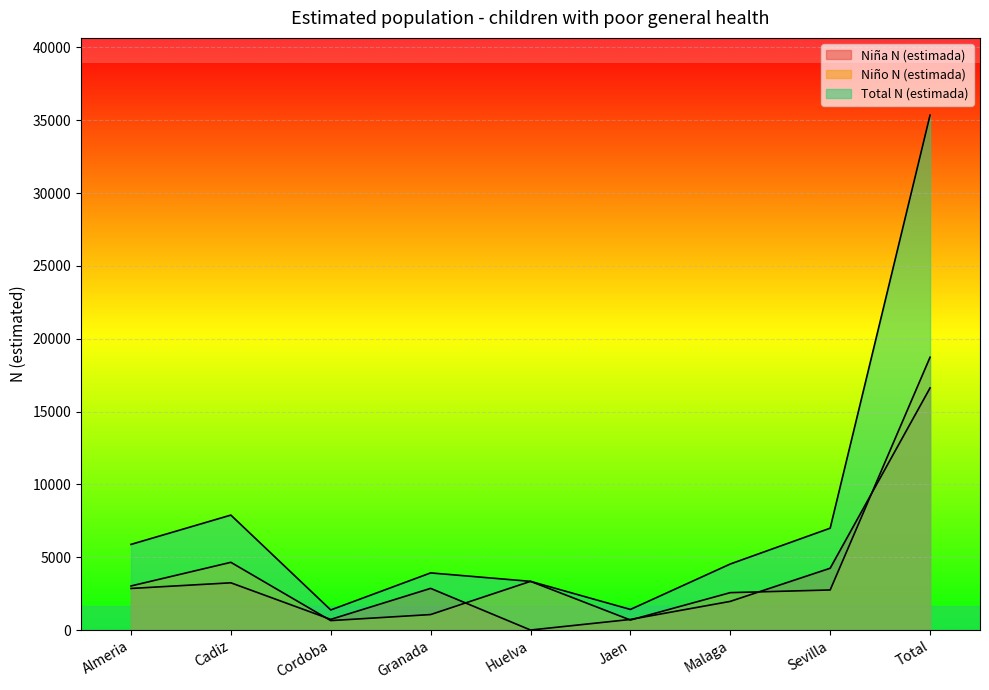

Reading left to right, list all the values displayed in this chart.

Niña N (estimada): Almeria=2854	Cadiz=3242	Cordoba=731	Granada=2859	Huelva=0	Jaen=726	Malaga=1967	Sevilla=4242	Total=16619
Niño N (estimada): Almeria=3024	Cadiz=4648	Cordoba=647	Granada=1062	Huelva=3341	Jaen=687	Malaga=2566	Sevilla=2750	Total=18726
Total N (estimada): Almeria=5878	Cadiz=7890	Cordoba=1378	Granada=3921	Huelva=3341	Jaen=1413	Malaga=4533	Sevilla=6992	Total=35346